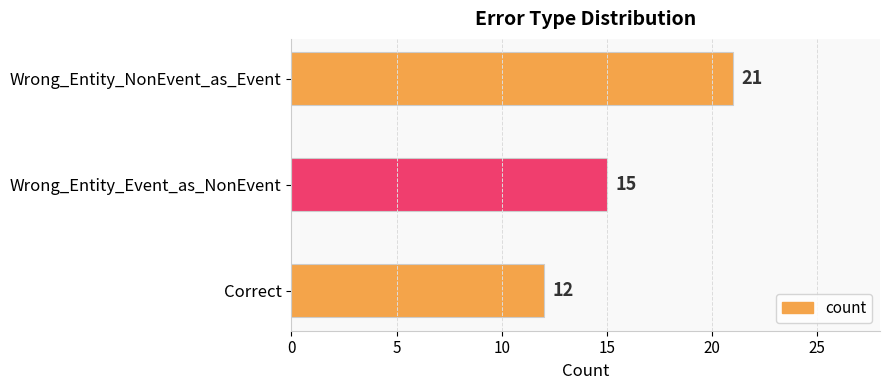

Are the bars grouped side by side (vs. stacked)?

No